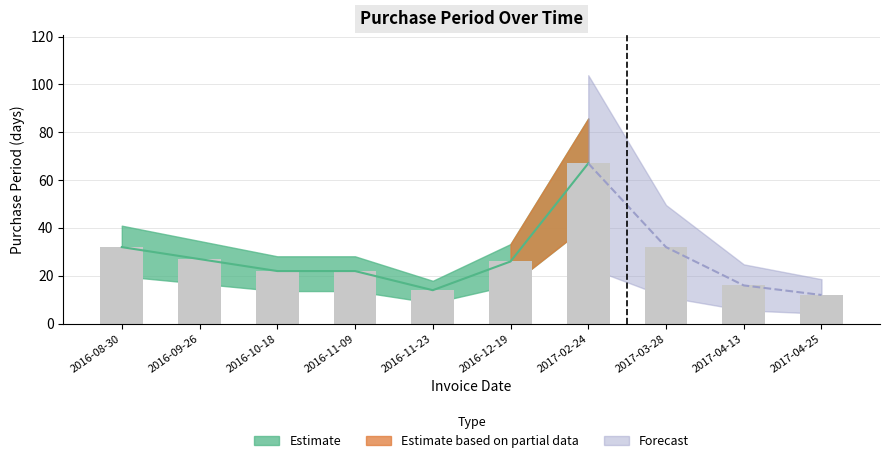

What is the change in value from 2016-08-30 to 2016-10-18?

-10